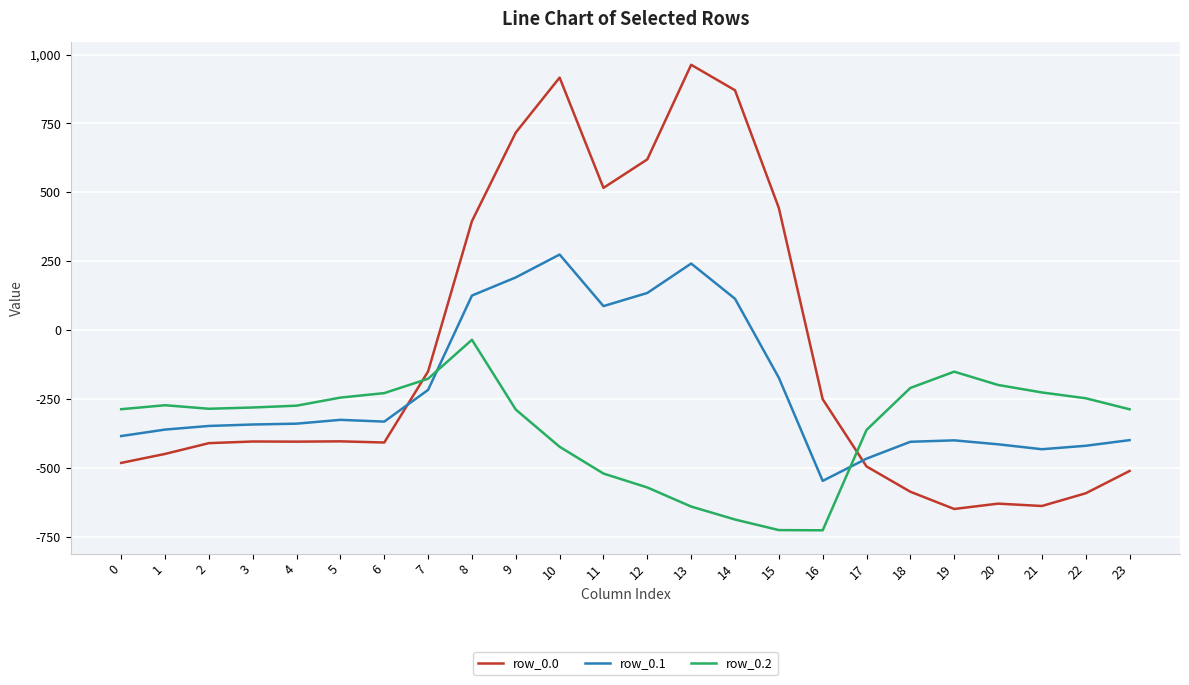

Is the value of row_0.1 at 12 greater than the value of row_0.2 at 4?

Yes